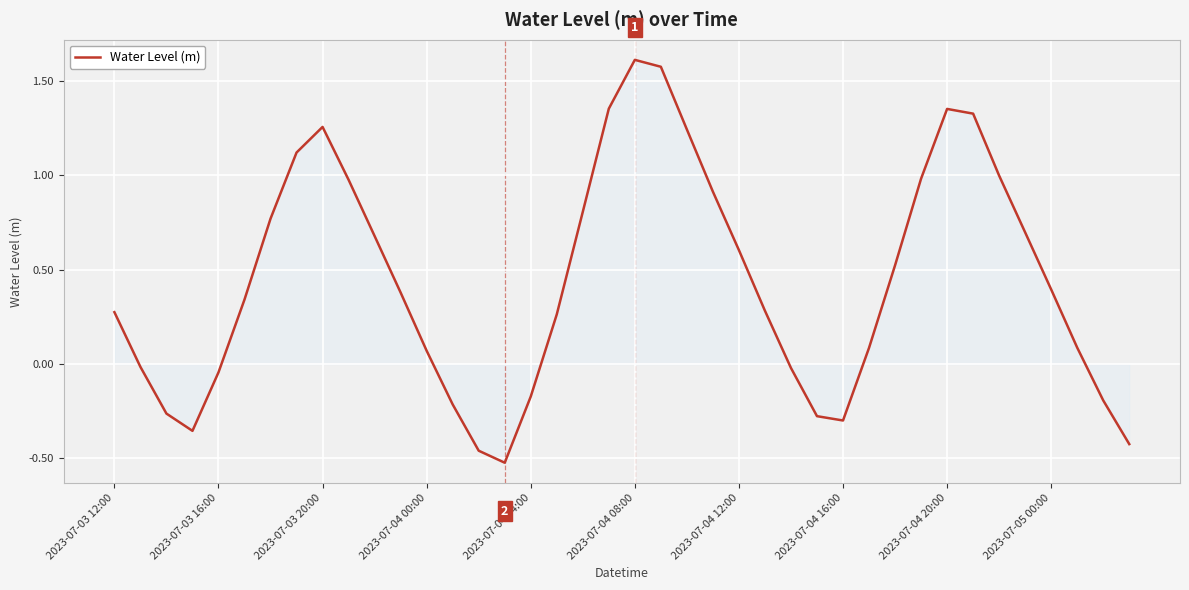

What is the difference between the maximum and minimum values?

2.1